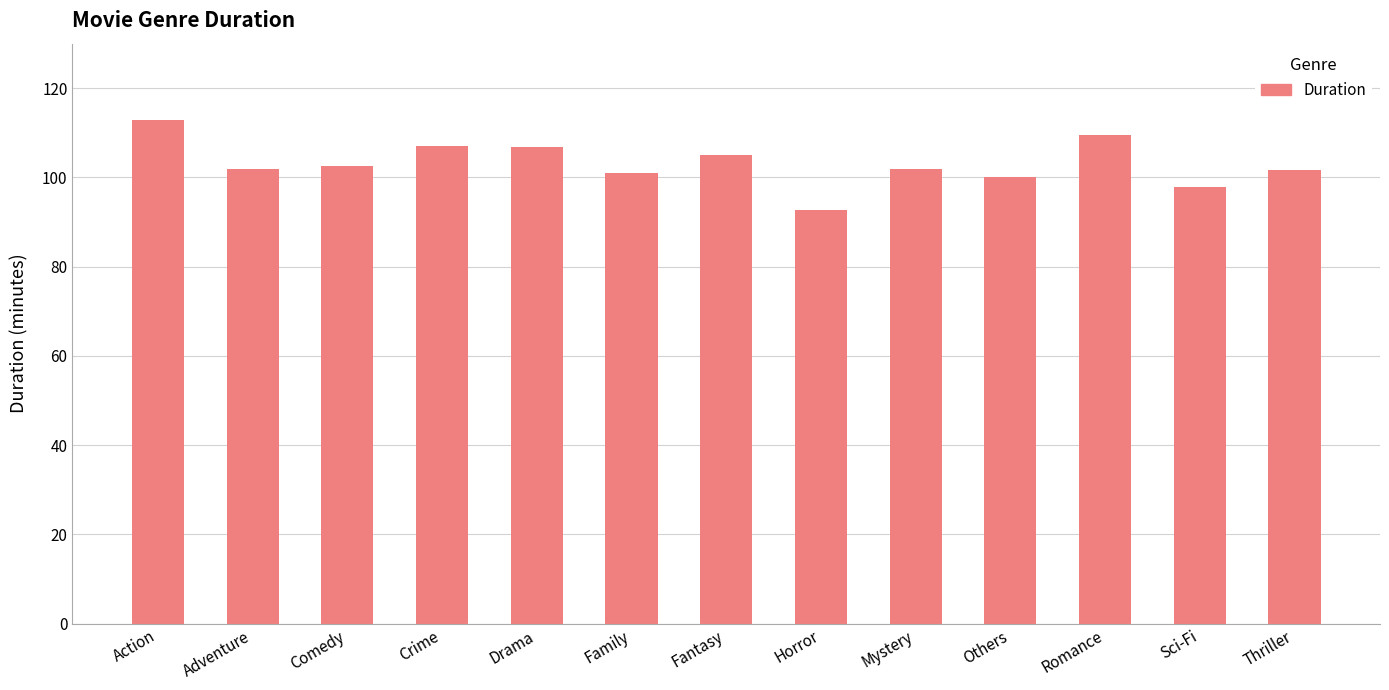

True or false: the data shows 112.9 at Action.

True